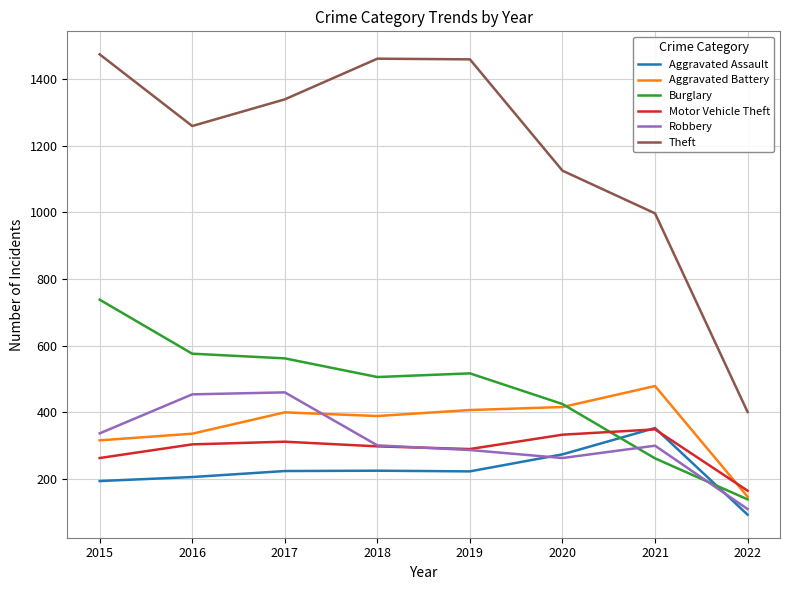

Which series has the largest range (max minus min)?

Theft